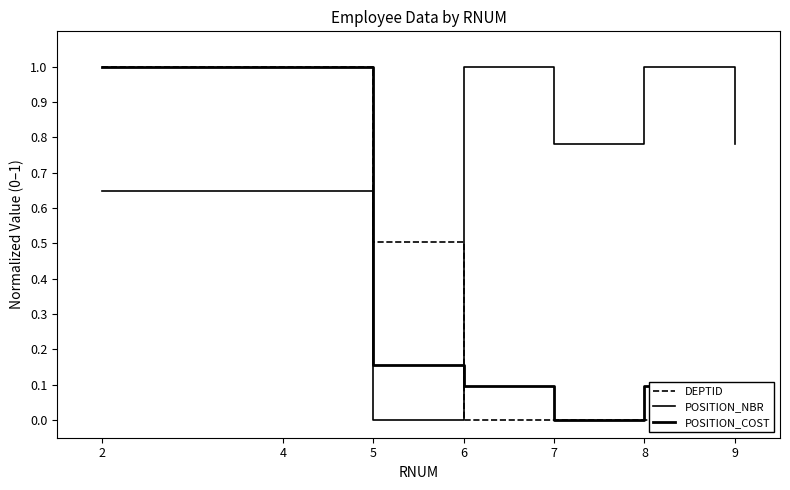

At which category is the sum across all series the highest?

2